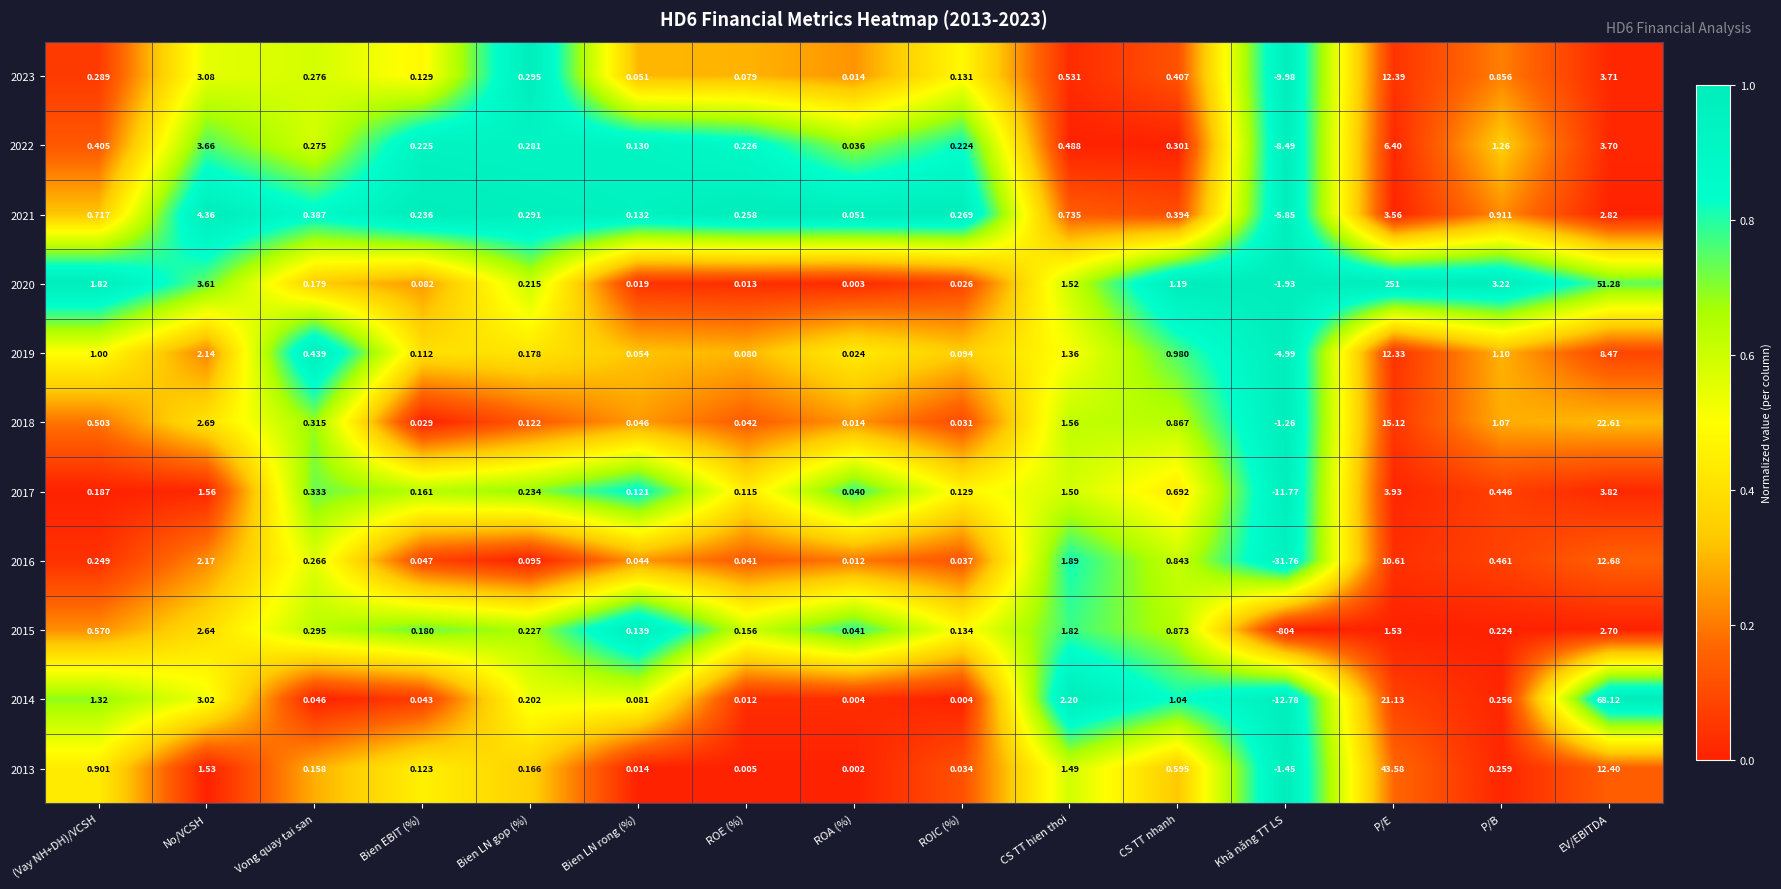

Rank the categories by 2016 value from lowest to highest.

Khả năng TT LS, ROA (%), ROIC (%), ROE (%), Bien LN rong (%), Bien EBIT (%), Bien LN gop (%), (Vay NH+DH)/VCSH, Vong quay tai san, P/B, CS TT nhanh, CS TT hien thoi, No/VCSH, P/E, EV/EBITDA